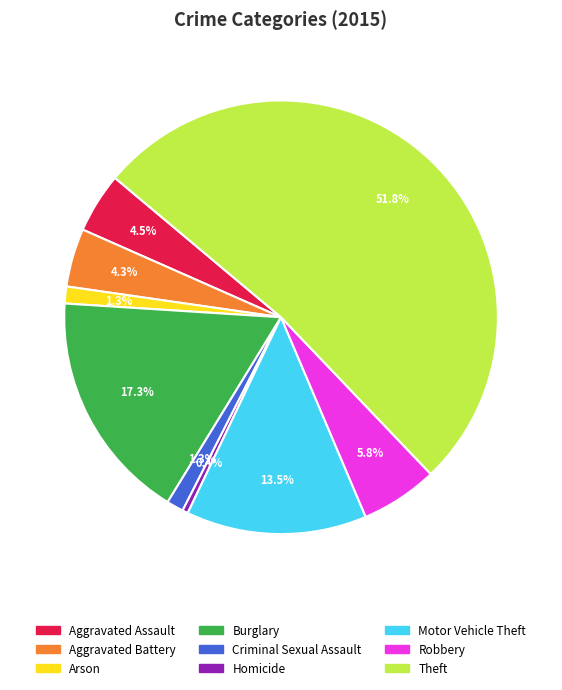

How many segments does this pie chart have?

9